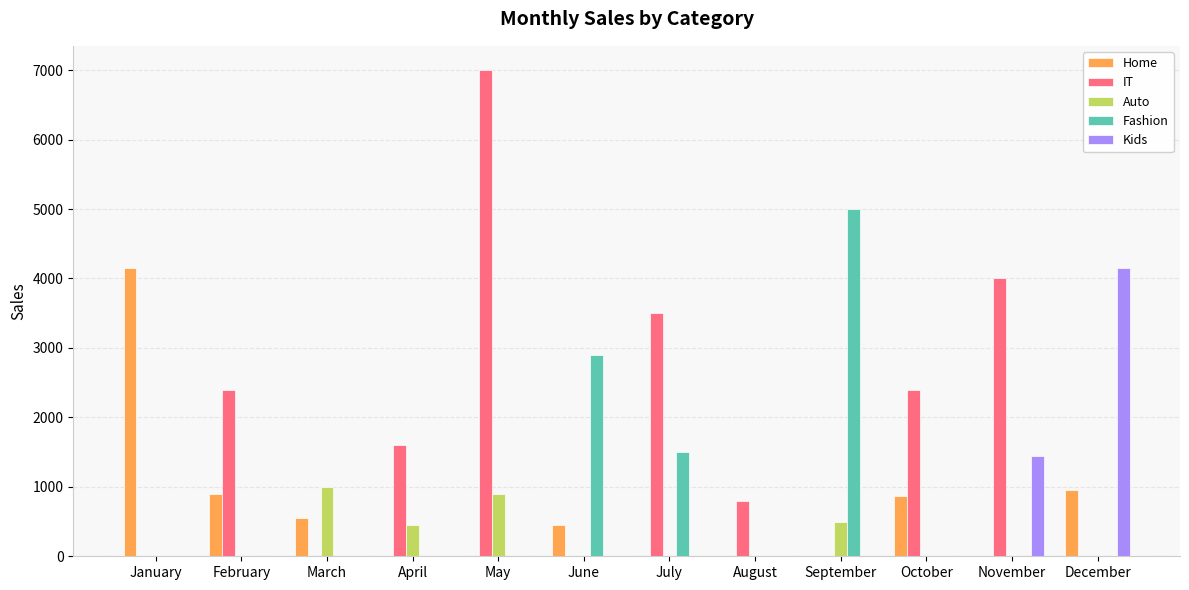

Which category has the highest value across all series?

May